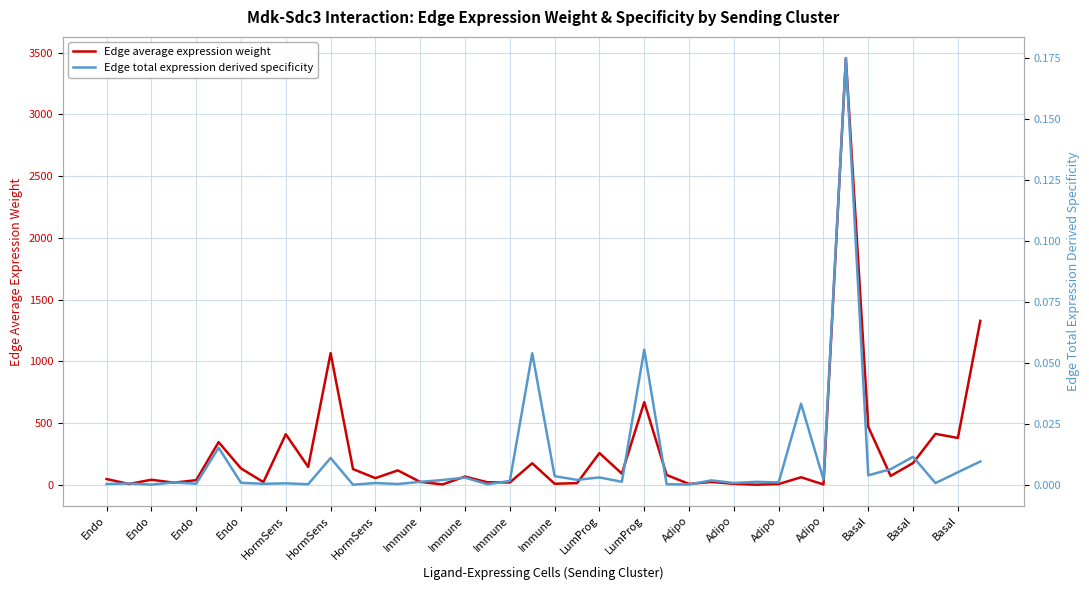

What is the greatest value displayed?

3454.6